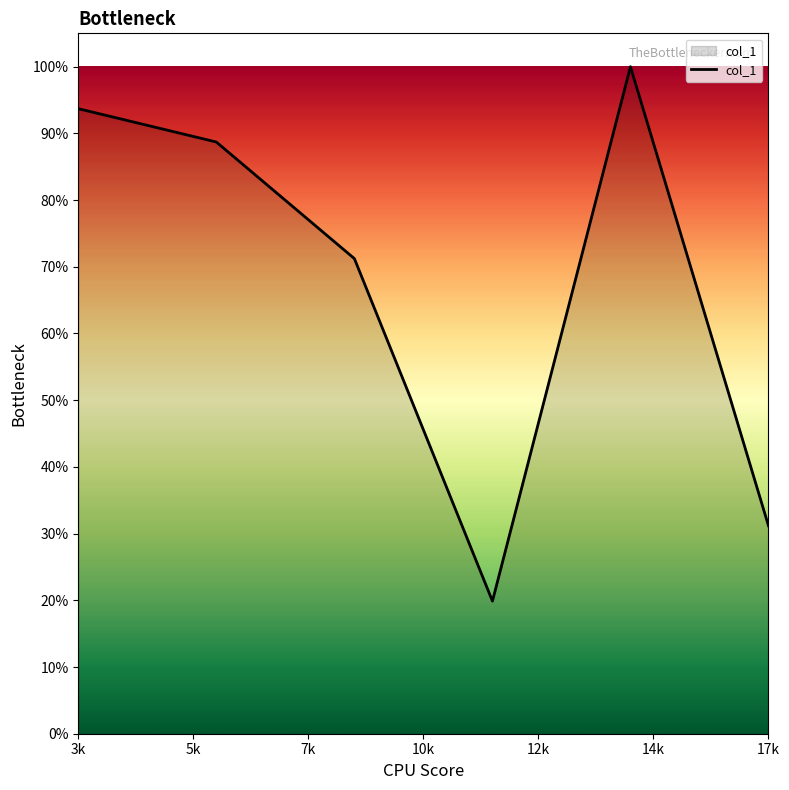

Does the chart have visible grid lines?

No